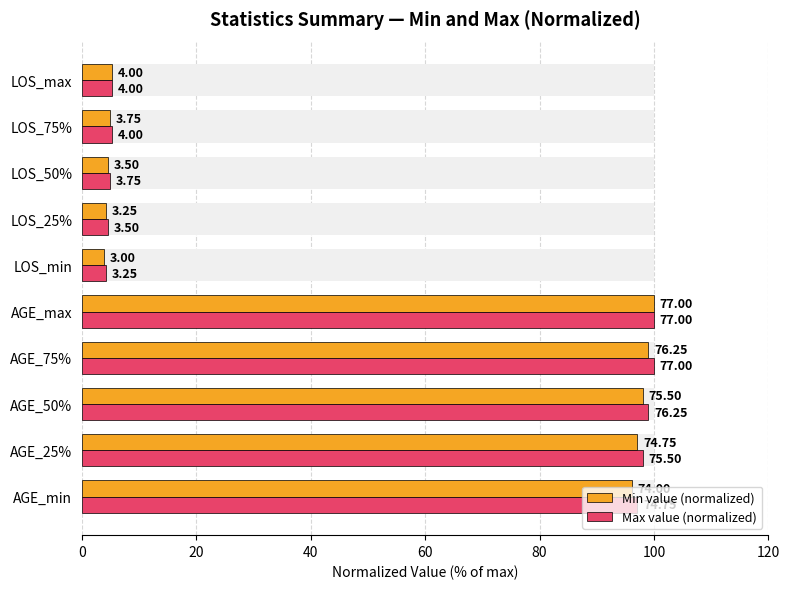

Reading left to right, what are all the values shown in this chart?

Min value (normalized): 96.1	97.1	98.1	99.0	100.0	3.9	4.2	4.5	4.9	5.2
Max value (normalized): 97.1	98.1	99.0	100.0	100.0	4.2	4.5	4.9	5.2	5.2